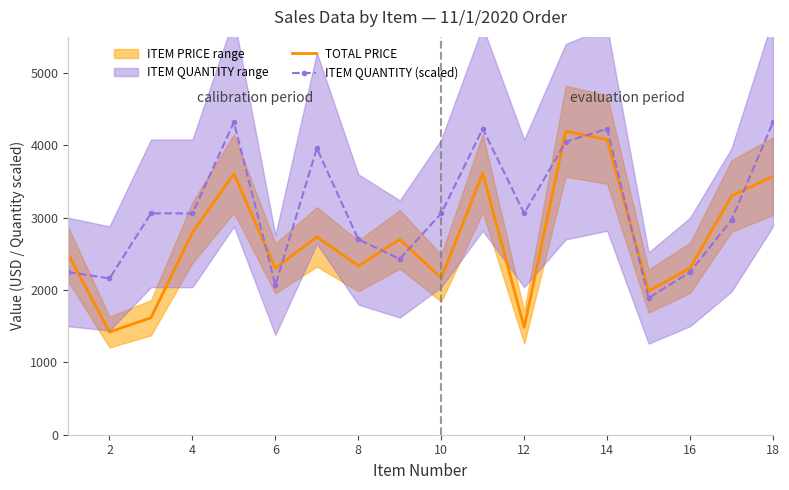

What is the maximum value for ITEM QUANTITY (scaled)?

4320.0